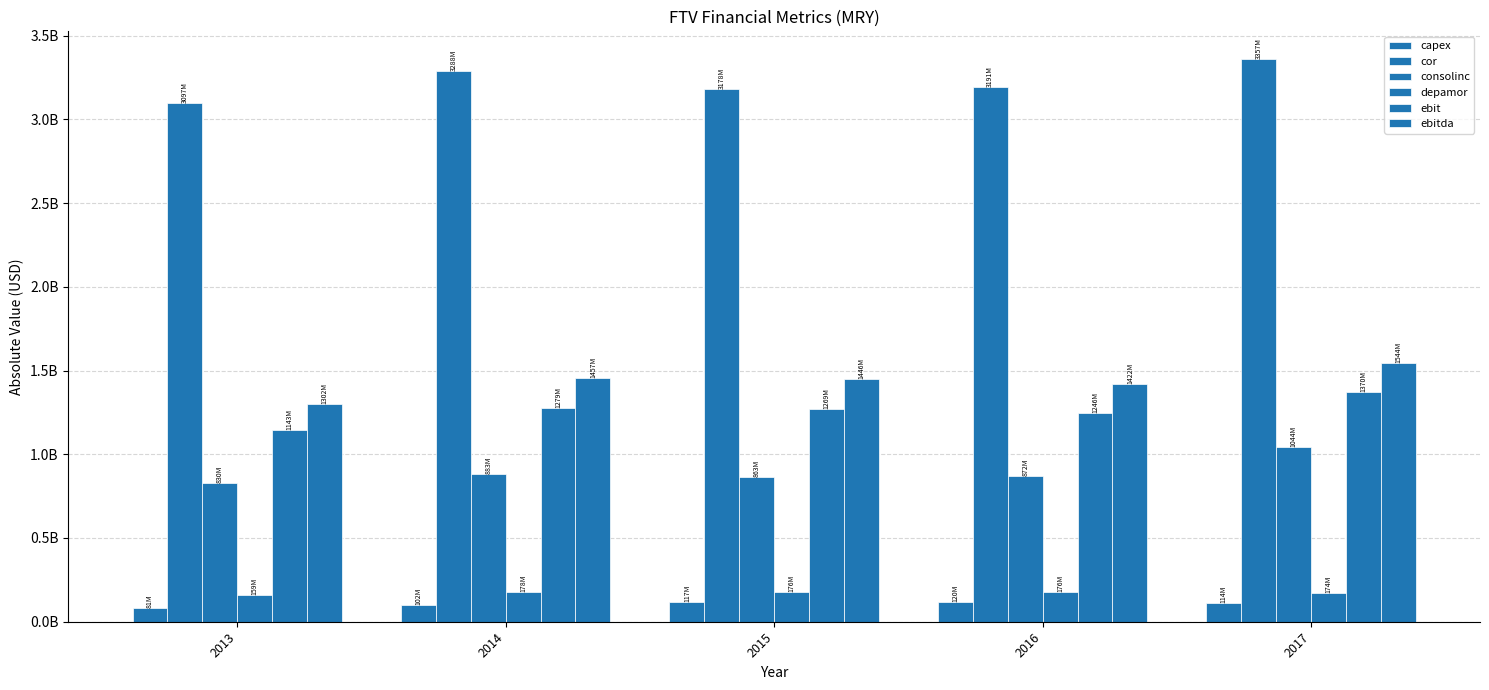

At which label is ebitda closest to 1423600000?

2016